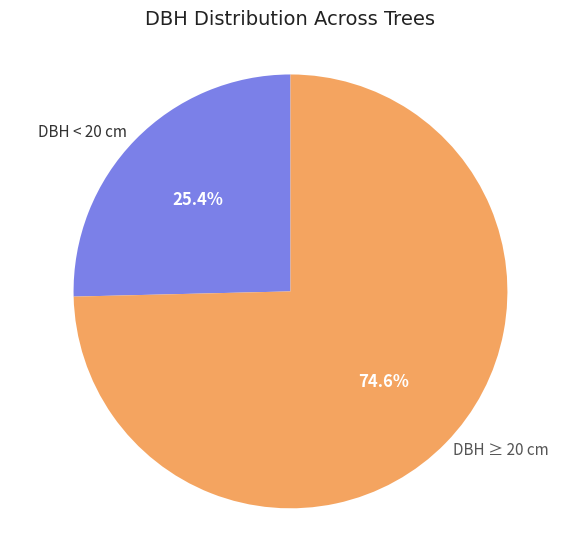

Which category has the biggest portion of the pie?

DBH ≥ 20 cm